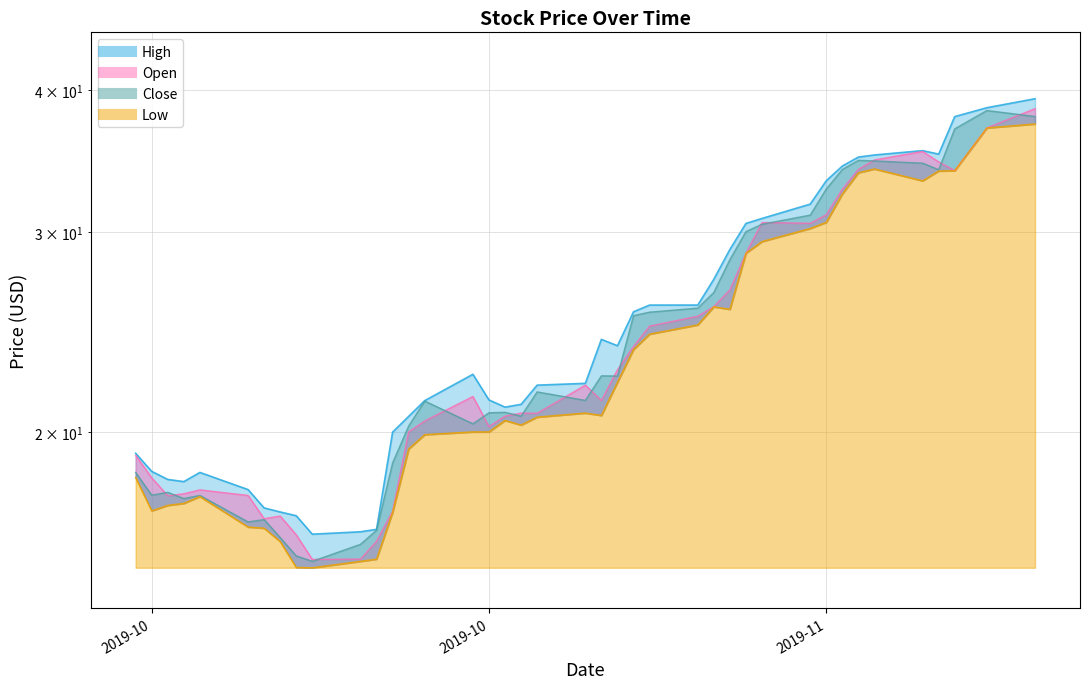

True or false: High has more than 1 points higher than both neighbors.

True